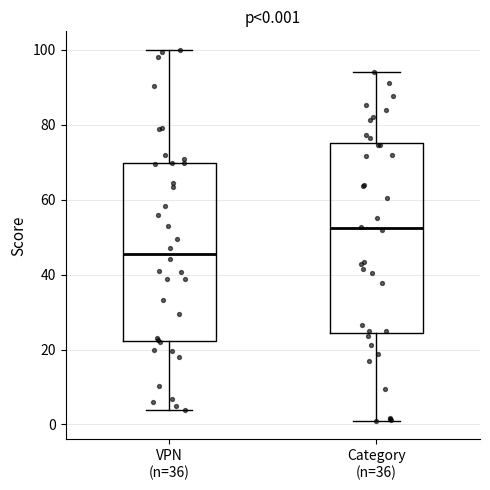

Comparing the boxes themselves (not the whiskers), which one is the tallest?

Category (n=36)